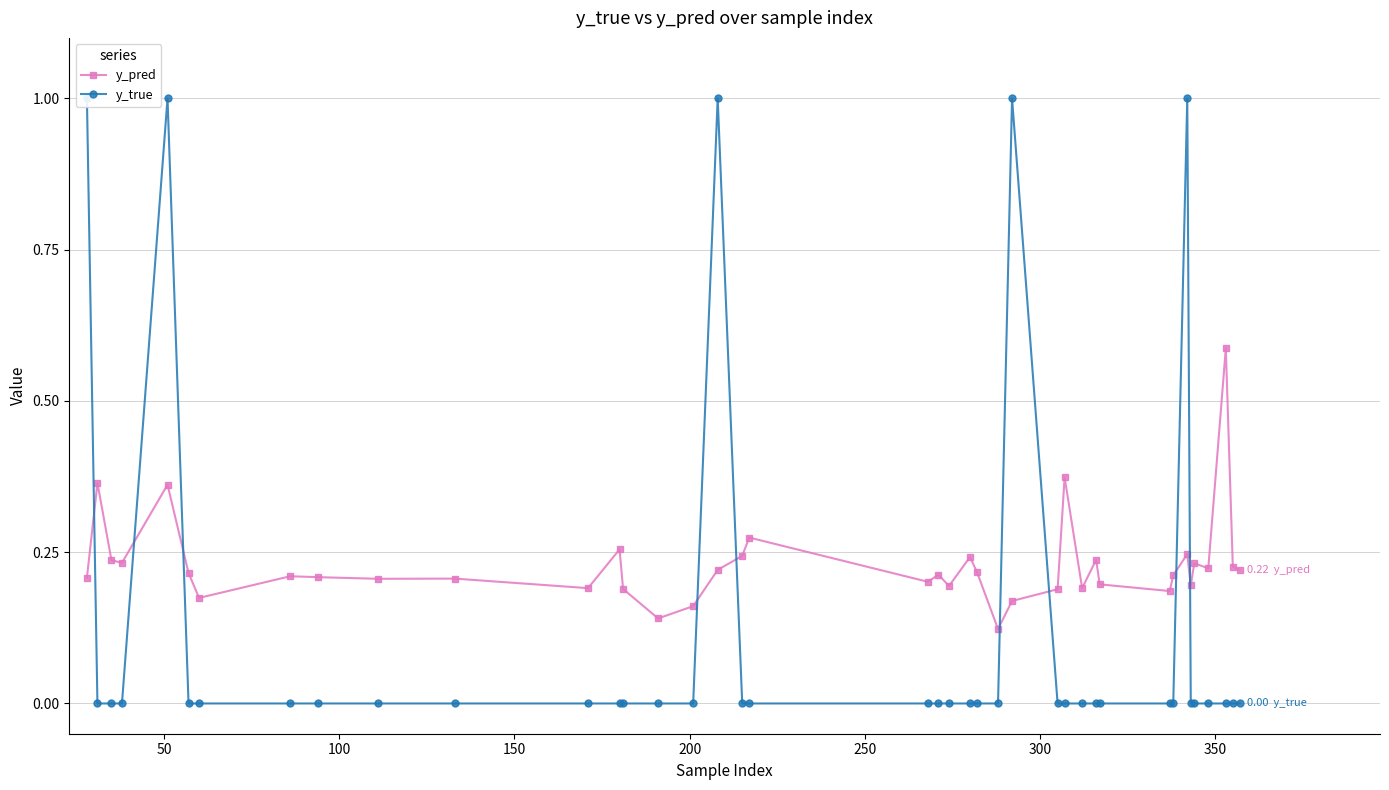

At how many categories does at least one series exceed 0?

40